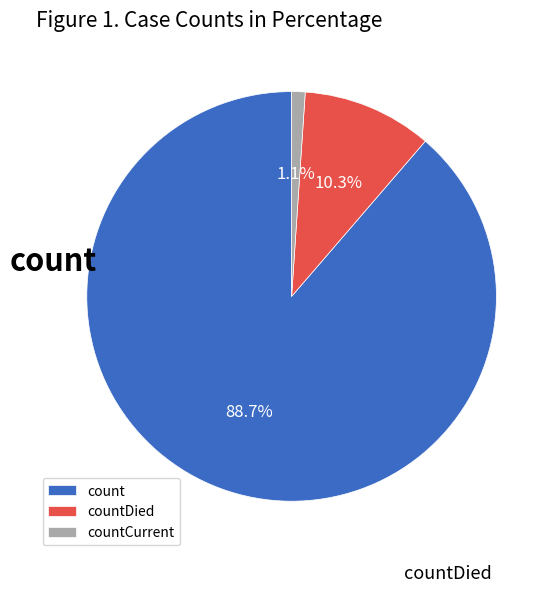

Is there any slice that represents more than half of the pie?

Yes